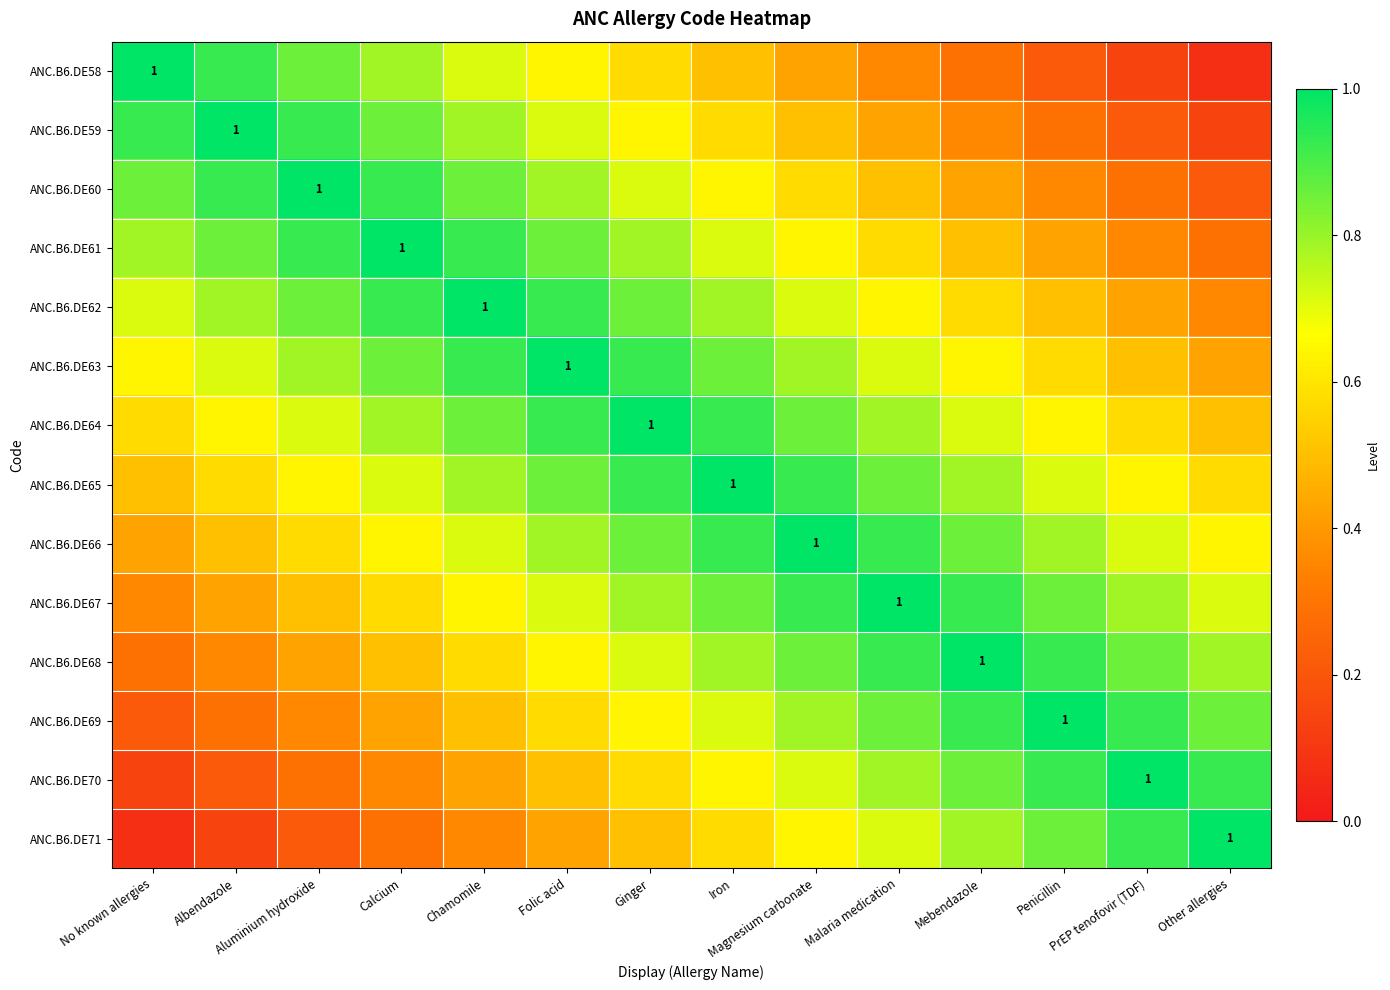

List the series in order of their peak value, lowest first.

ANC.B6.DE58, ANC.B6.DE59, ANC.B6.DE60, ANC.B6.DE61, ANC.B6.DE62, ANC.B6.DE63, ANC.B6.DE64, ANC.B6.DE65, ANC.B6.DE66, ANC.B6.DE67, ANC.B6.DE68, ANC.B6.DE69, ANC.B6.DE70, ANC.B6.DE71